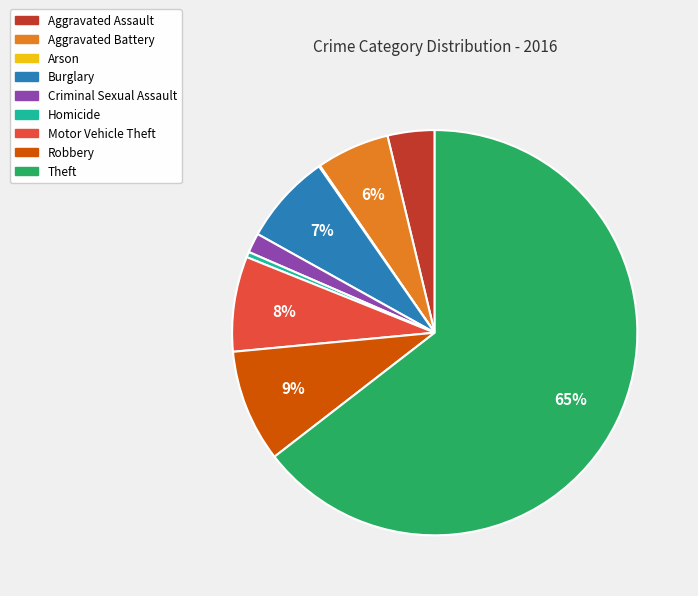

What percentage is the Motor Vehicle Theft slice, to the nearest percent?

8%